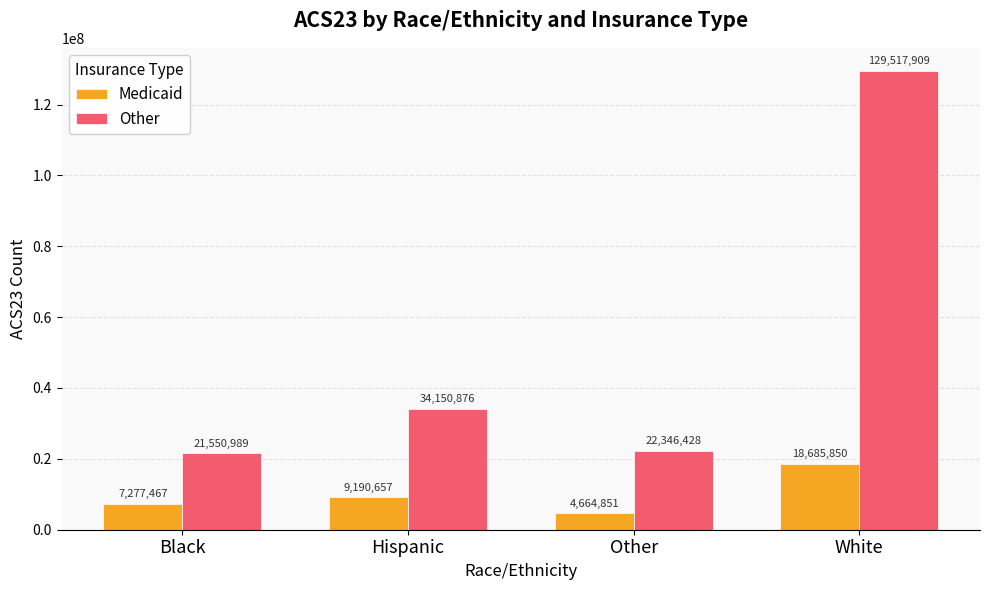

What is the label of the 1st bar from the left?

Black